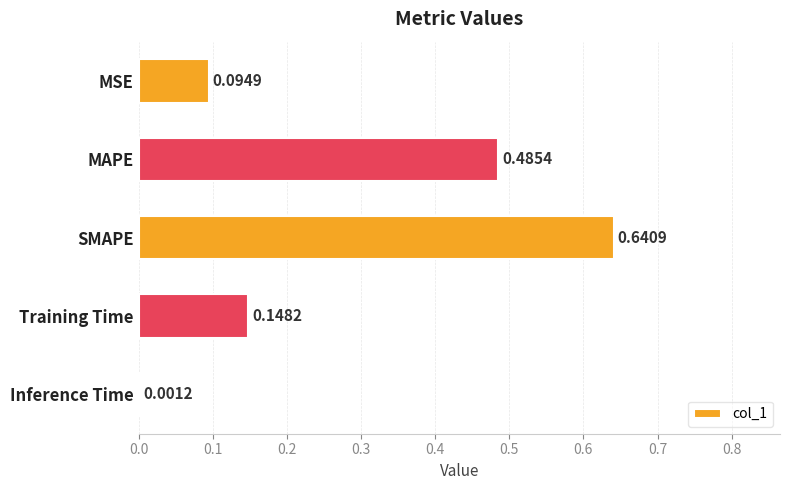

Between Inference Time and MSE, which is larger?

MSE